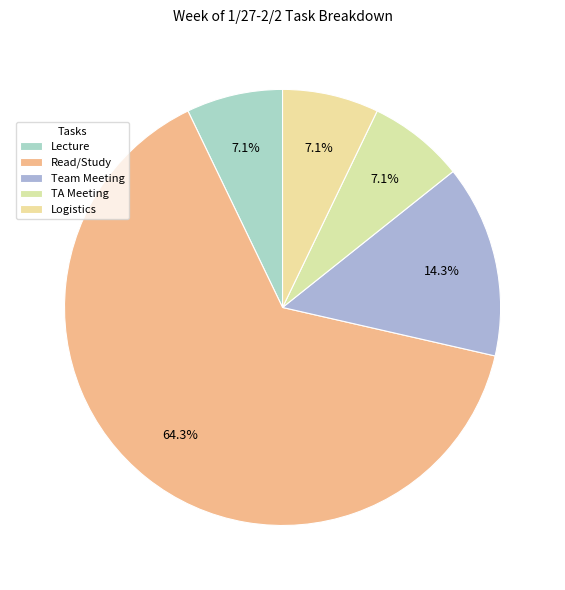

How many slices are in this pie chart?

5